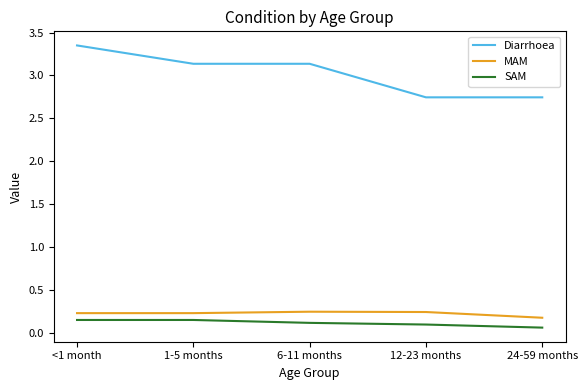

True or false: MAM and Diarrhoea cross at least once.

False